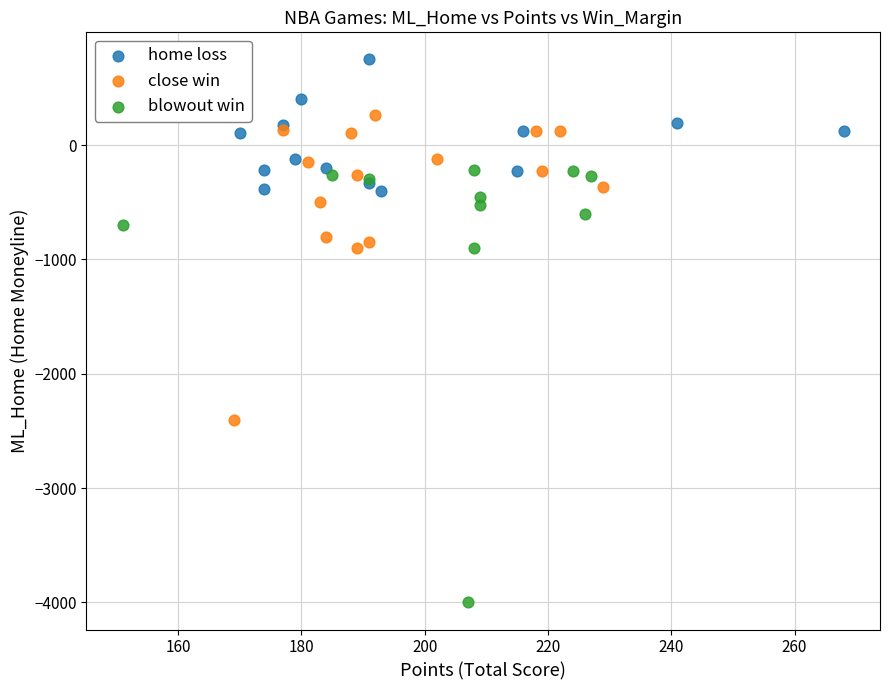

Which series has the widest spread of Y values?

blowout win